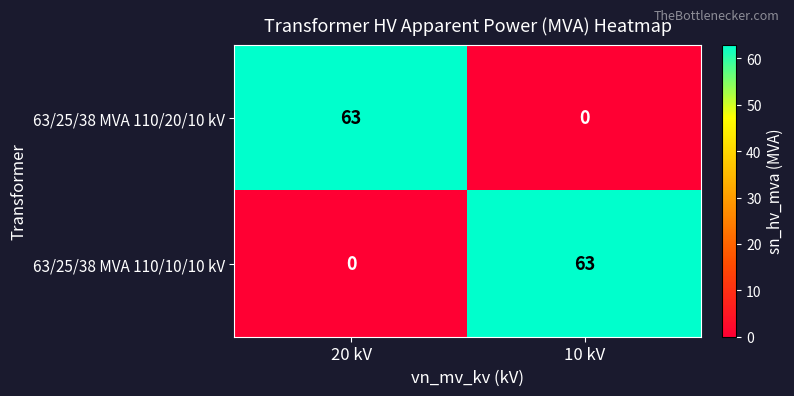

What is the total value across all series at 10 kV?

63